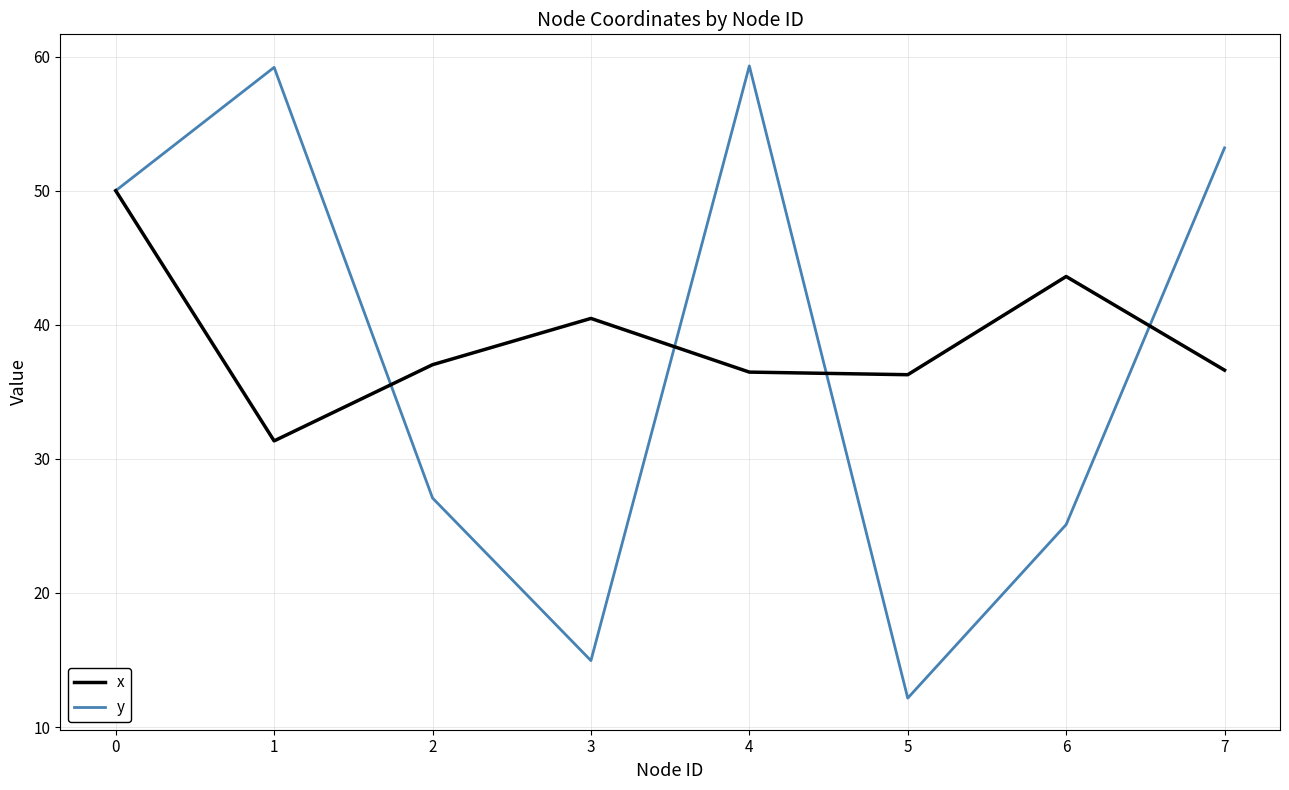

In x, how many points are higher than both neighbors (excluding endpoints)?

2